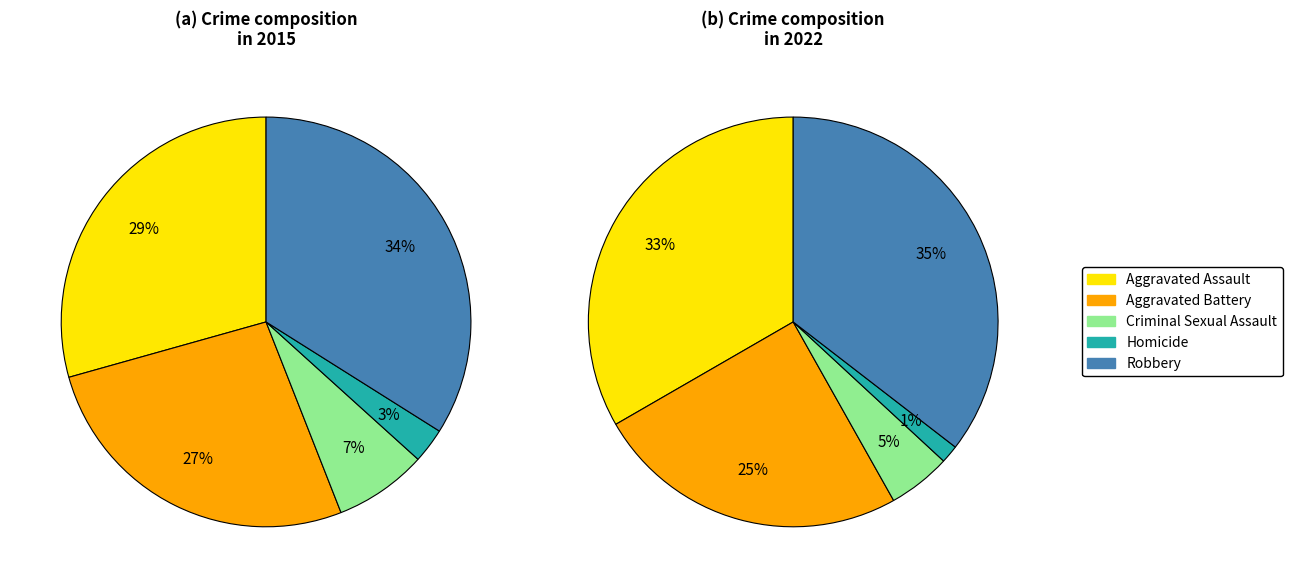

True or false: Aggravated Assault accounts for 43% of the total.

False